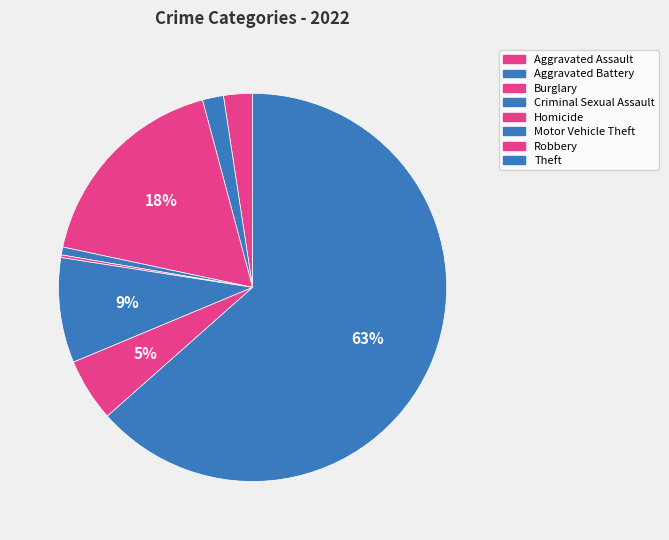

Between Motor Vehicle Theft and Robbery, which is larger?

Motor Vehicle Theft